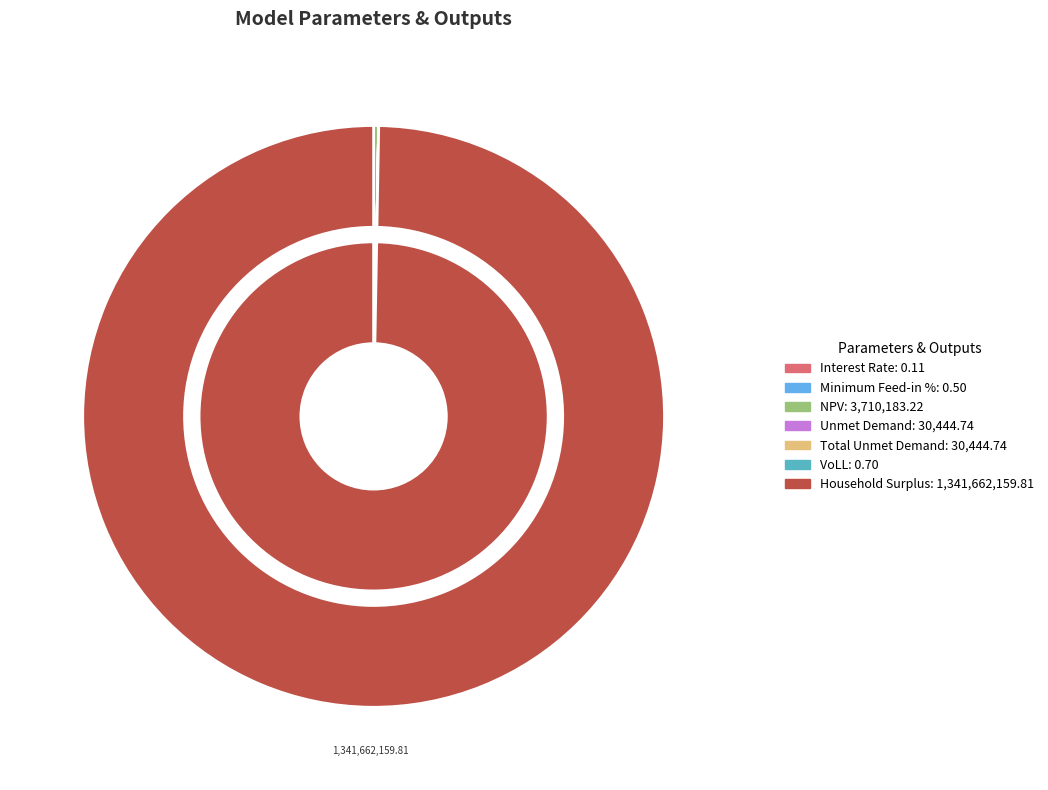

To the nearest percent, what is the difference between the largest and smallest slice percentages?

100%